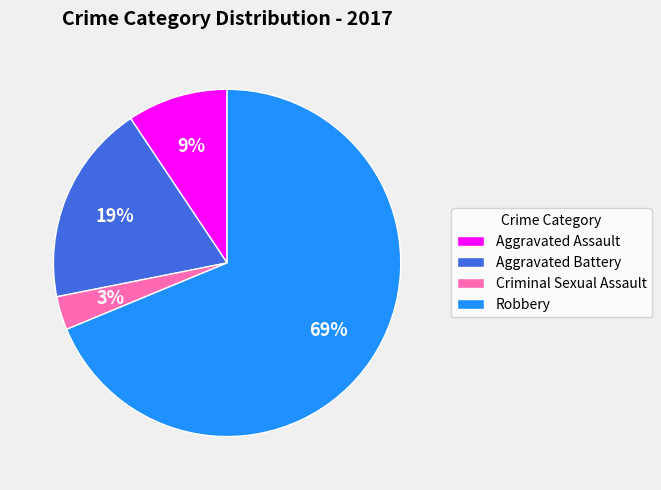

To the nearest percent, what percentage of the pie is Aggravated Battery?

19%